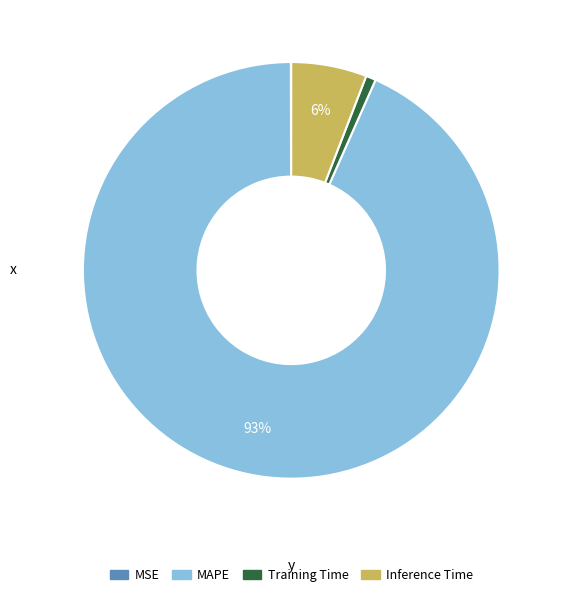

To the nearest percent, what percentage of the pie is Training Time?

1%